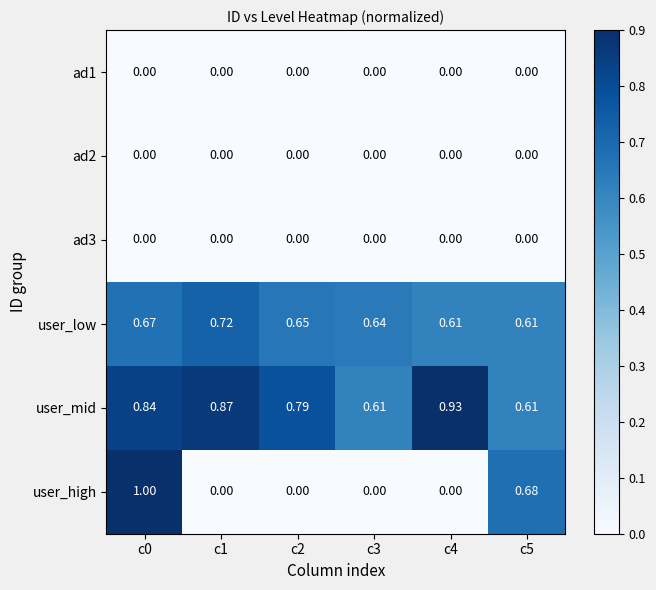

How many data points does each series have?

6